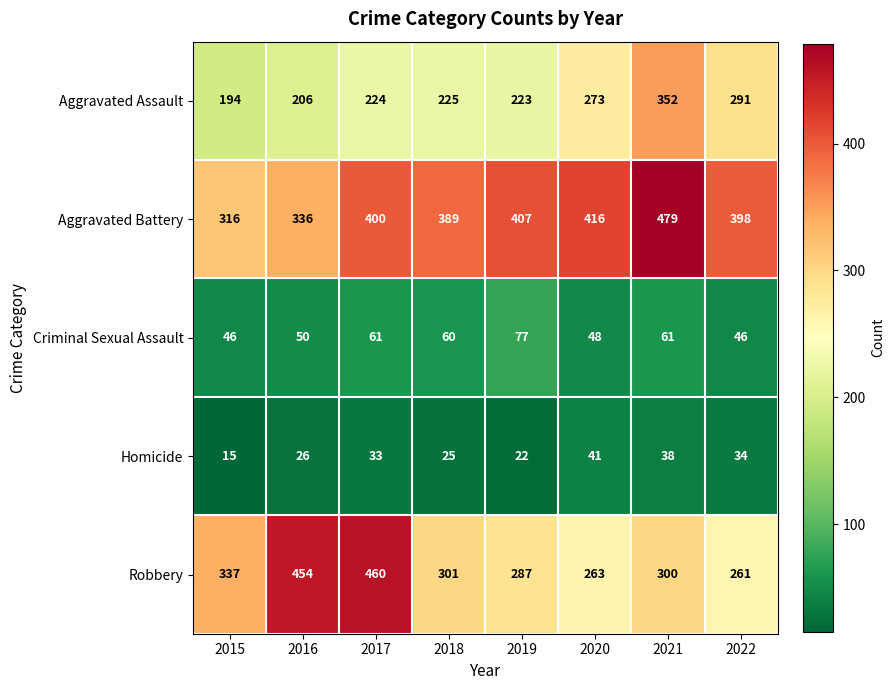

What is the sum of all Aggravated Battery values?

3141